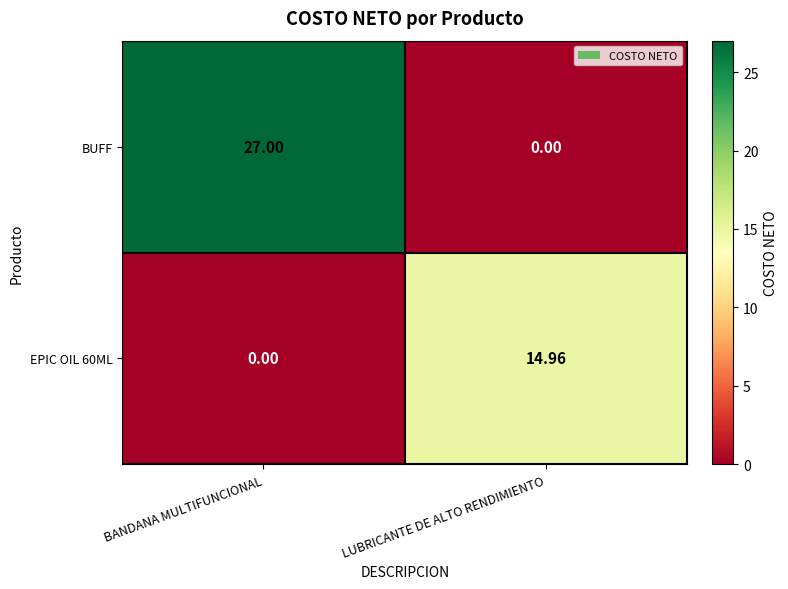

Which series has the largest total across all categories?

BUFF